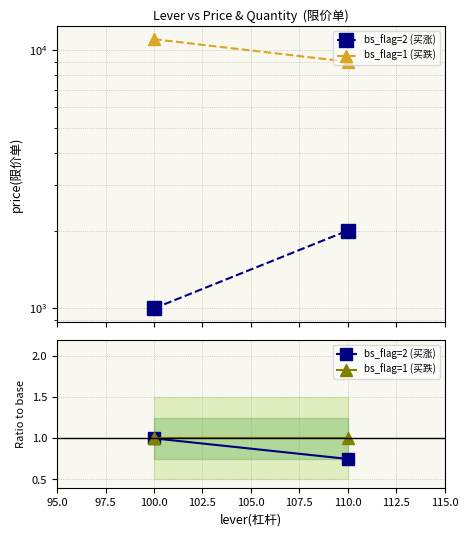

What is the sum of all bs_flag=2 (买涨) values?

1.8